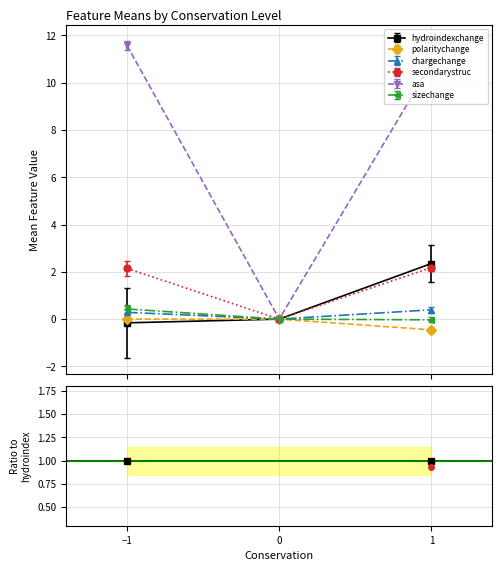

At which label does hydroindexchange reach its minimum?

−1